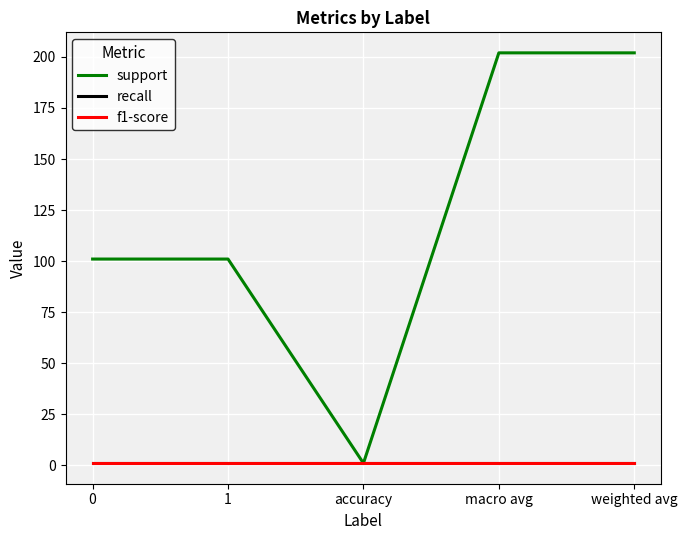

At how many categories does at least one series exceed 30?

4